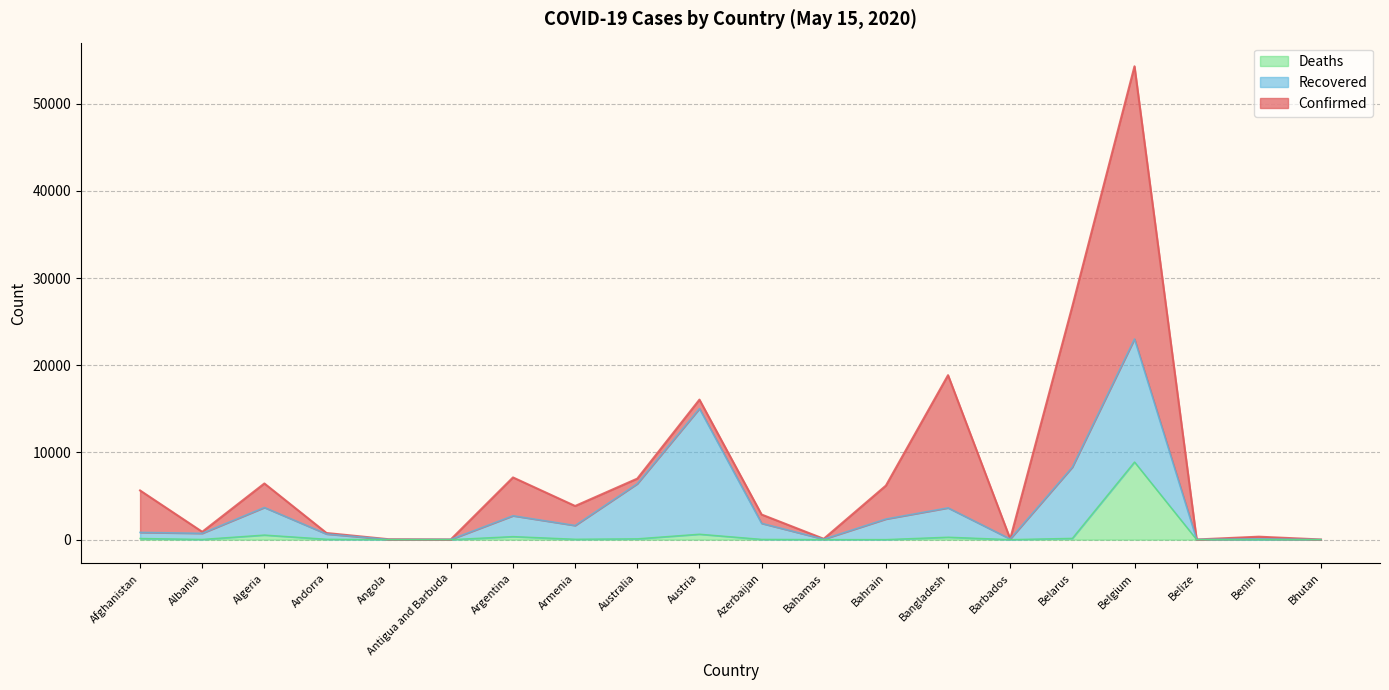

Which label corresponds to the smallest value in the chart?

Bhutan